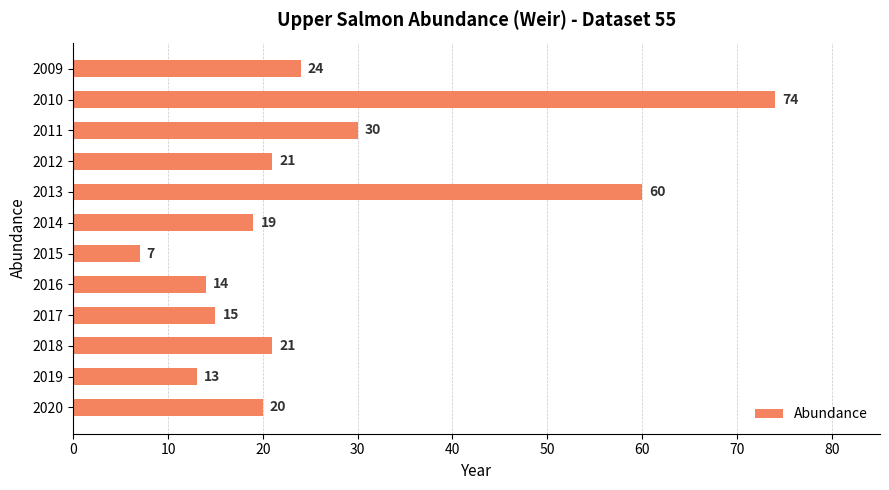

How many bars are there in total?

12